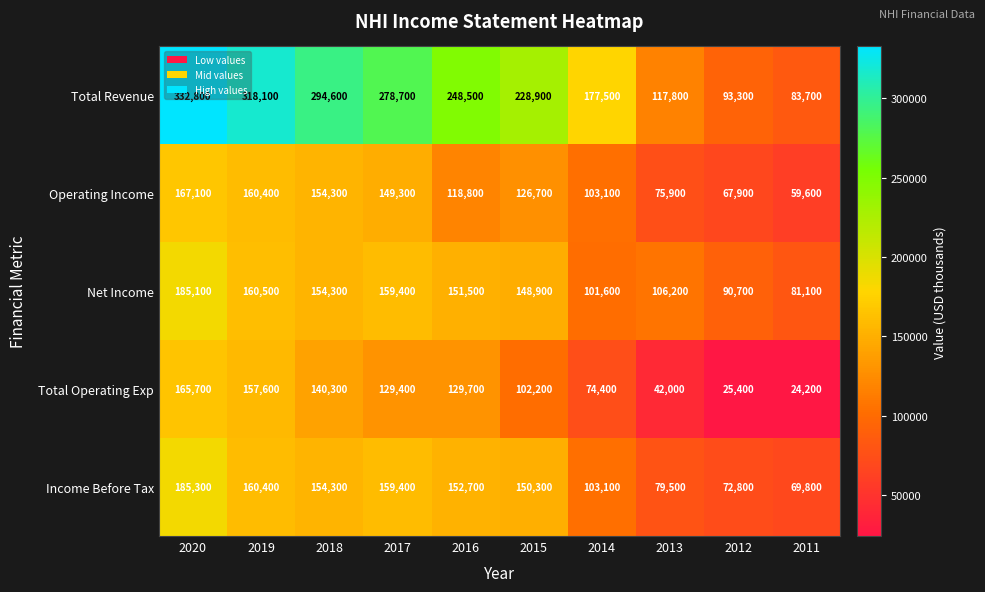

Rank the series by their maximum value, from highest to lowest.

Total Revenue, Income Before Tax, Net Income, Operating Income, Total Operating Exp